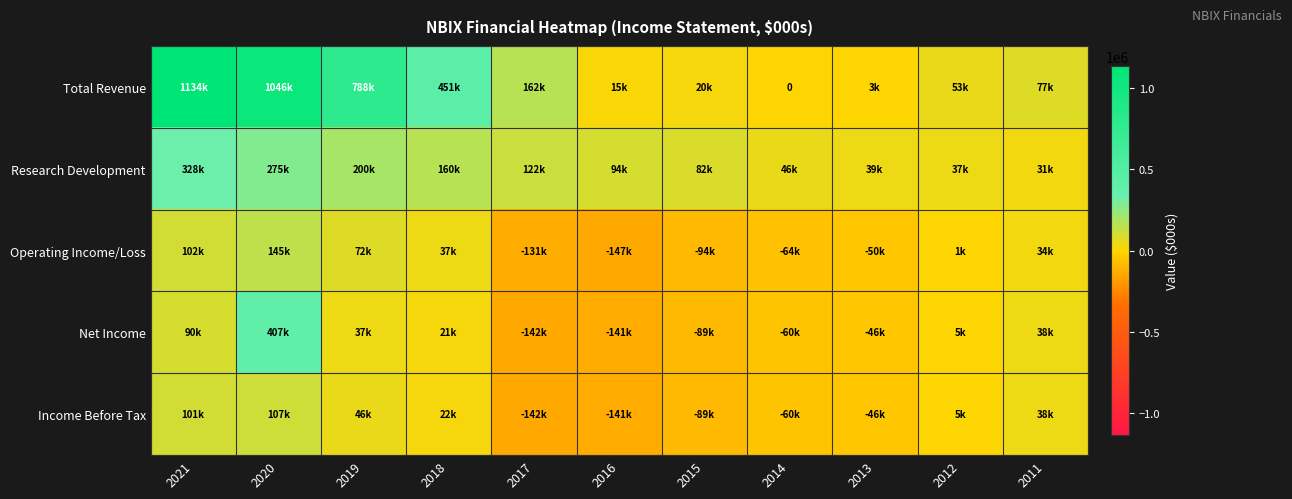

Which series has the widest spread of values?

Total Revenue